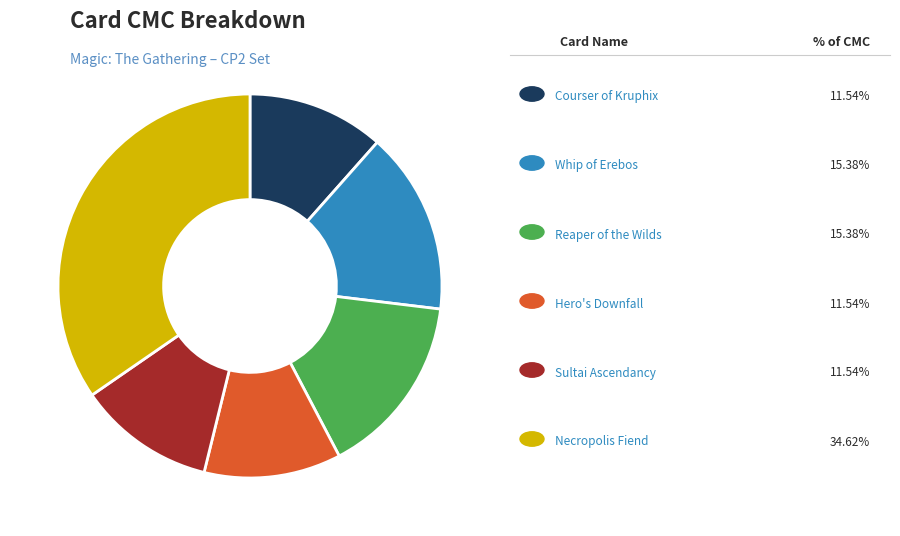

Count the number of slices in the pie.

6